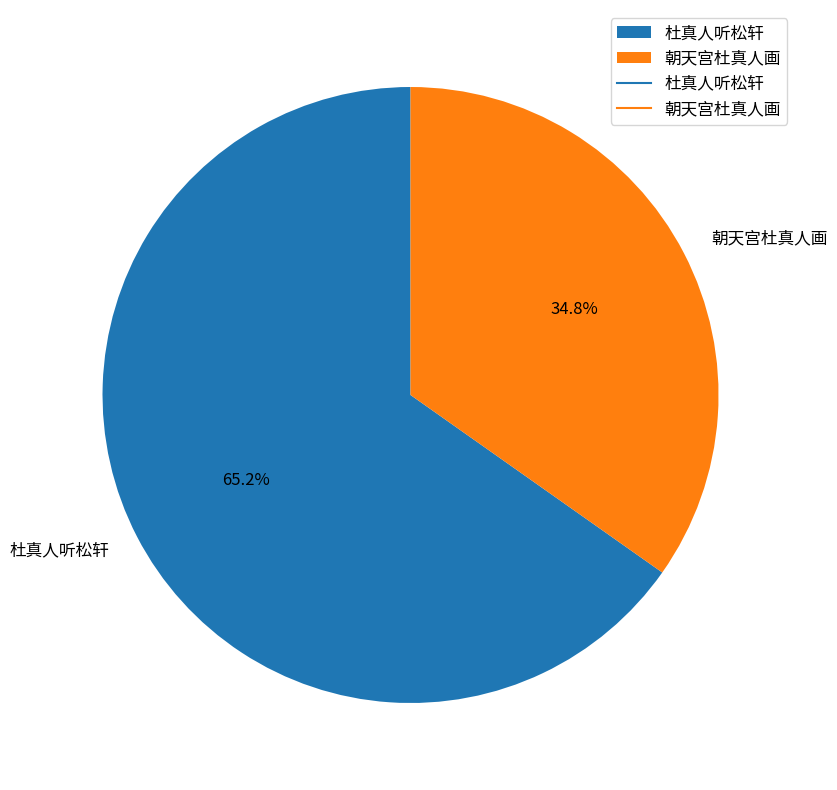

What is the smallest slice in the pie chart?

朝天宫杜真人画